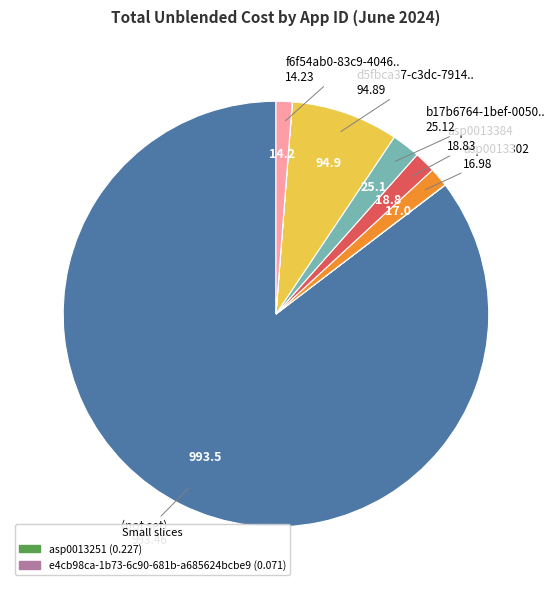

Is there any slice that represents more than half of the pie?

Yes